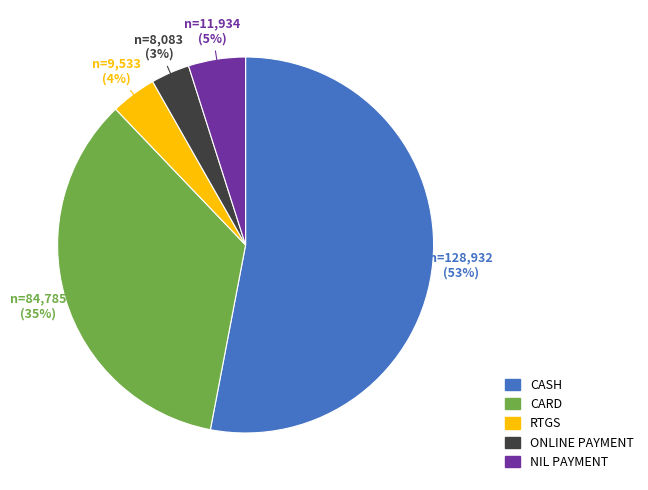

Which slice is the largest?

CASH